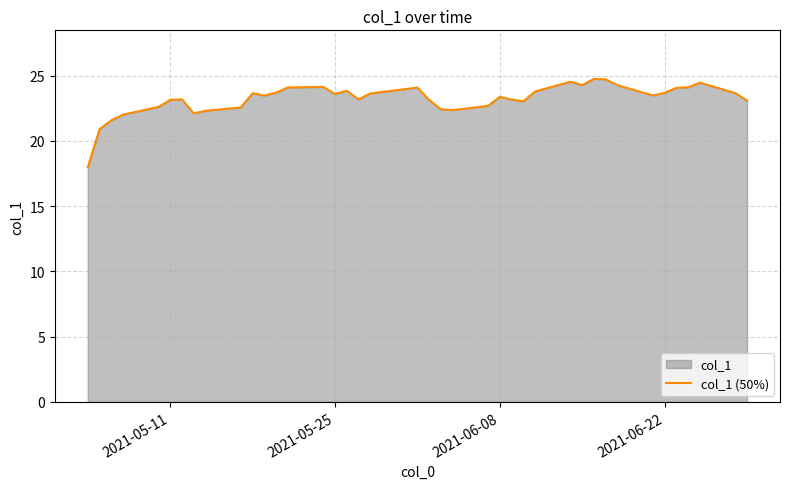

Reading right to left, extract all data points from this chart.

23.1	23.7	24.5	24.1	24.1	23.7	23.5	24.3	24.7	24.8	24.3	24.5	23.8	23.0	23.2	23.4	22.7	22.4	22.4	23.1	24.1	23.6	23.2	23.8	23.6	24.1	24.1	23.7	23.5	23.7	22.6	22.3	22.1	23.2	23.1	22.6	22.0	21.6	20.9	18.0